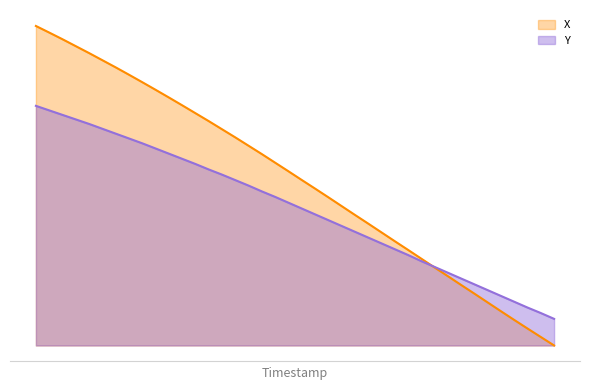

Does the chart have visible grid lines?

No